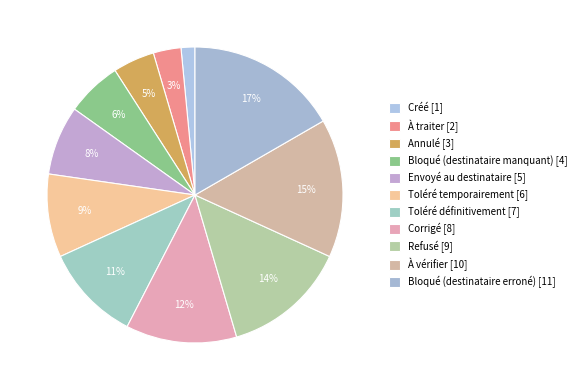

Count the number of slices in the pie.

11